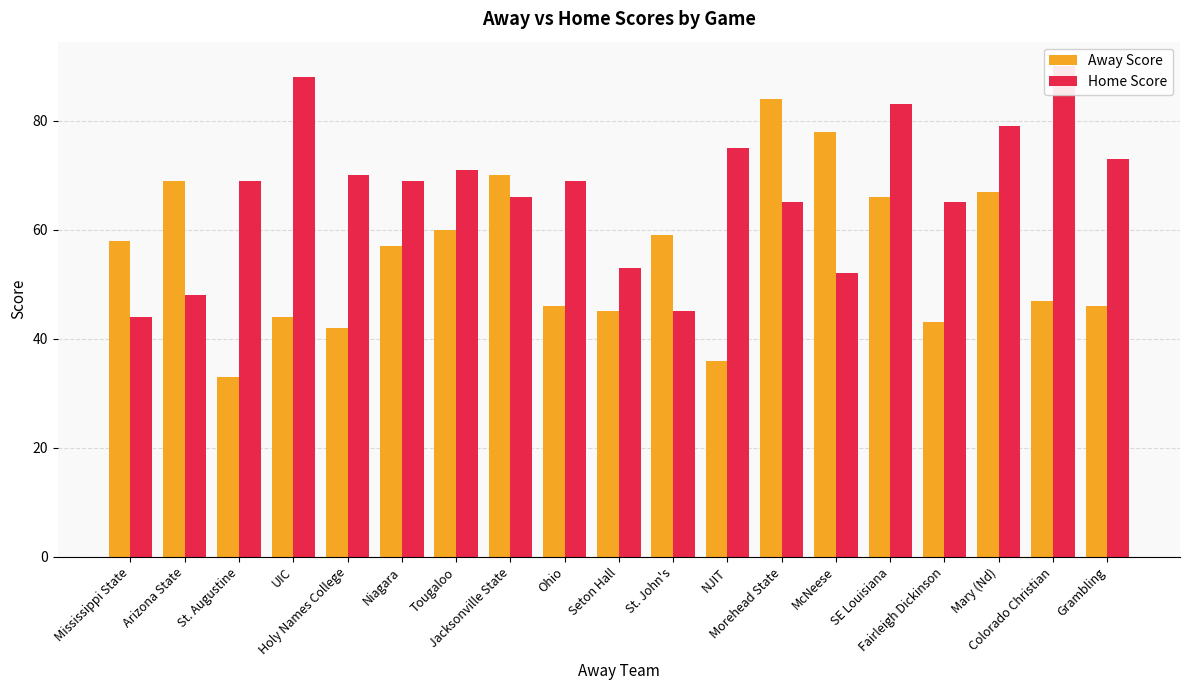

Which category has the lowest value across all series?

St. Augustine